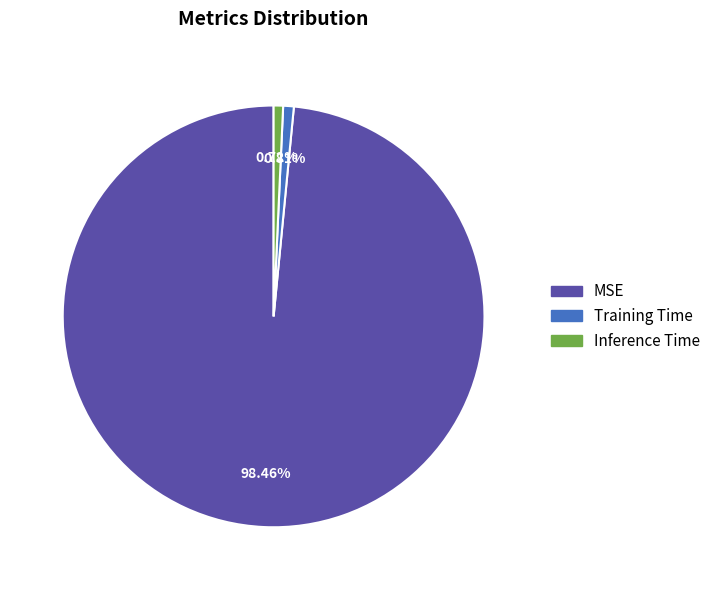

To the nearest percent, what portion does Training Time represent?

1%